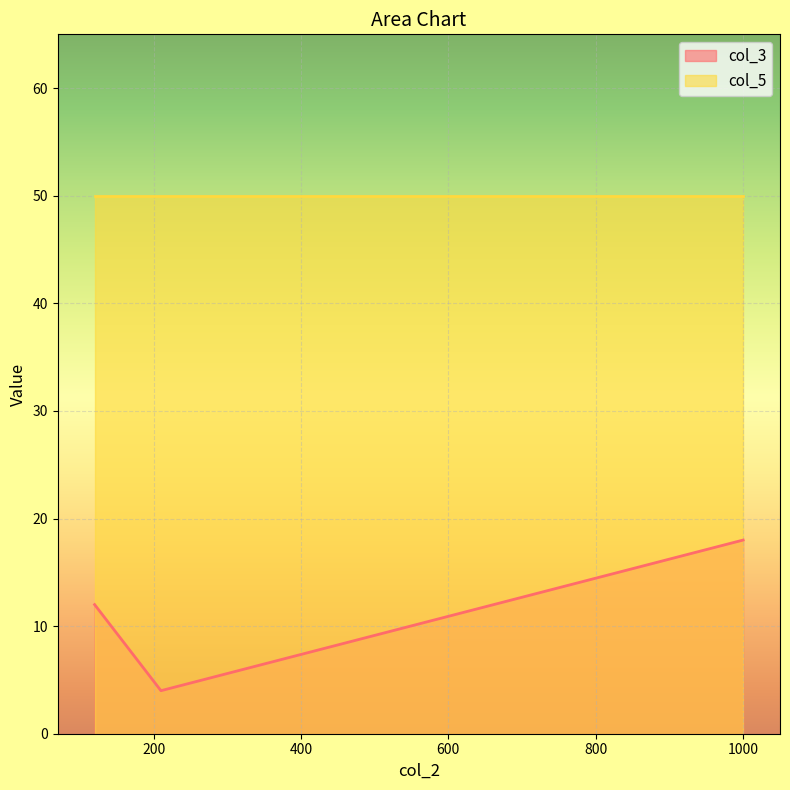

At which category is the sum across all series the highest?

1000